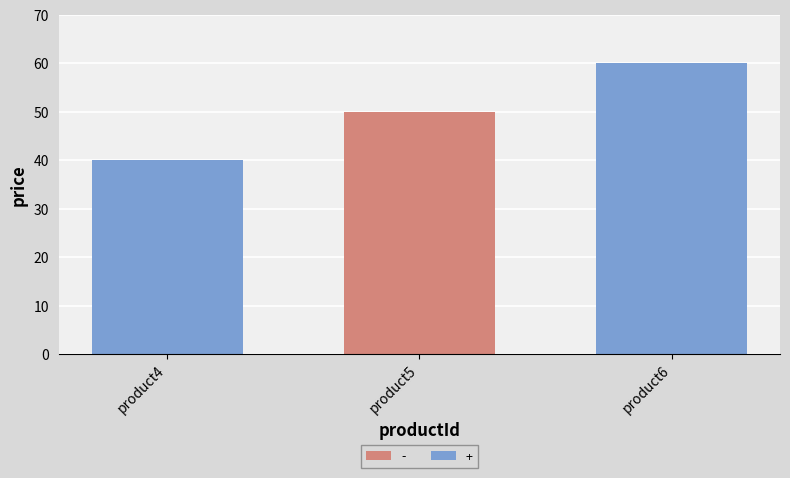

What is the value of the 1st bar from the left?

40